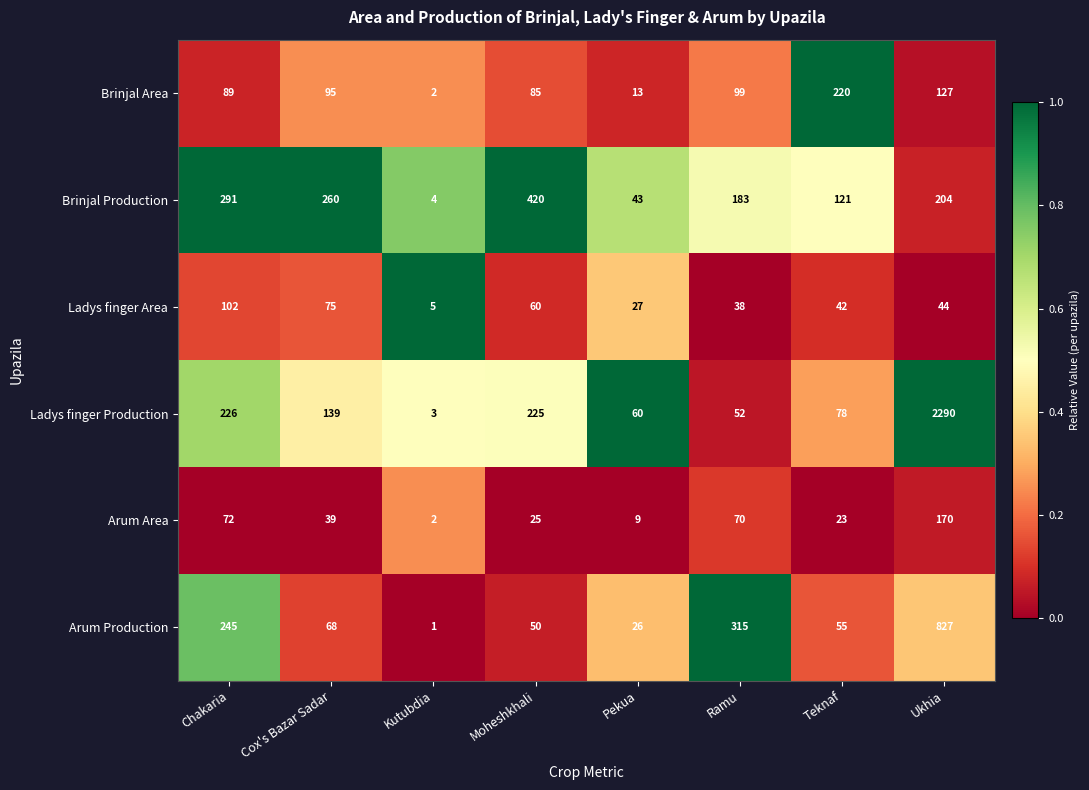

What is the difference between the highest and lowest values at Kutubdia?

4